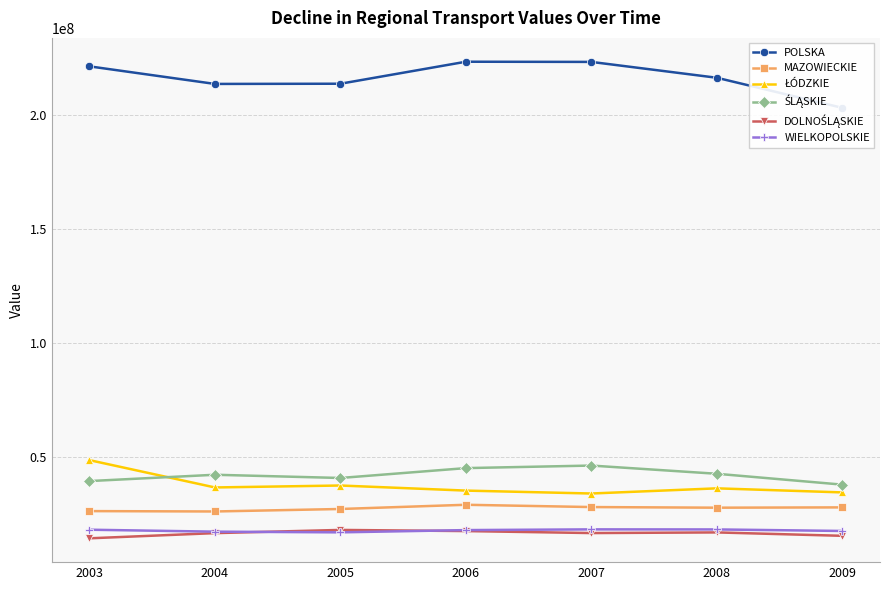

What is the greatest value displayed?

223353914